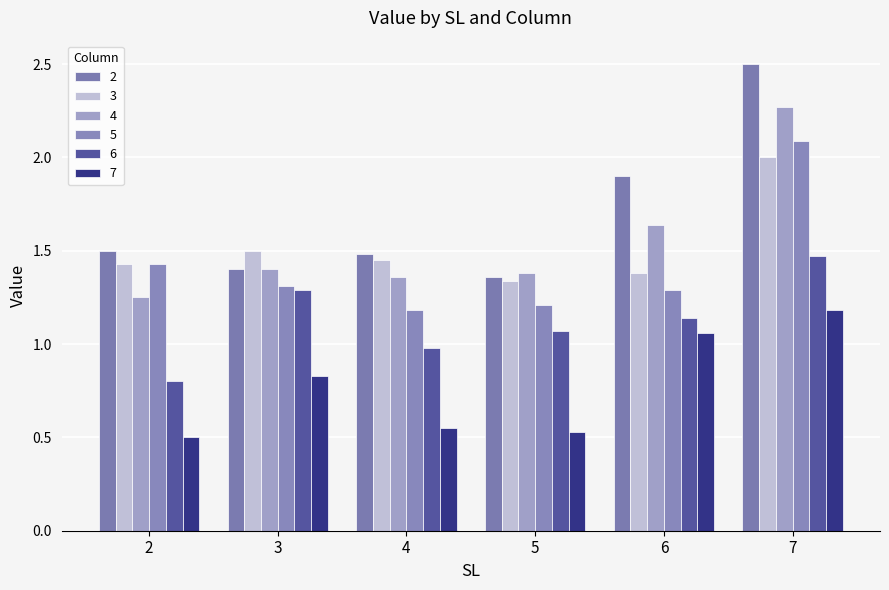

Which series has the largest range (max minus min)?

2